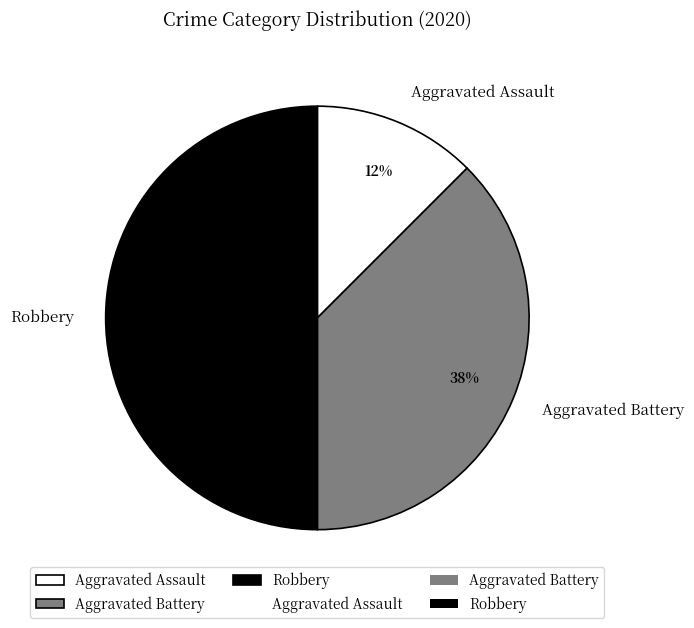

To the nearest percent, what is the average slice percentage?

33%